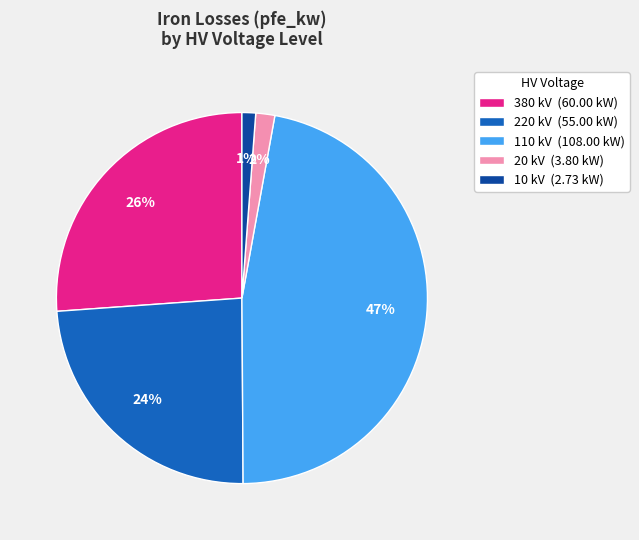

To the nearest percent, what percentage of the pie is 10 kV (2.73 kW)?

1%